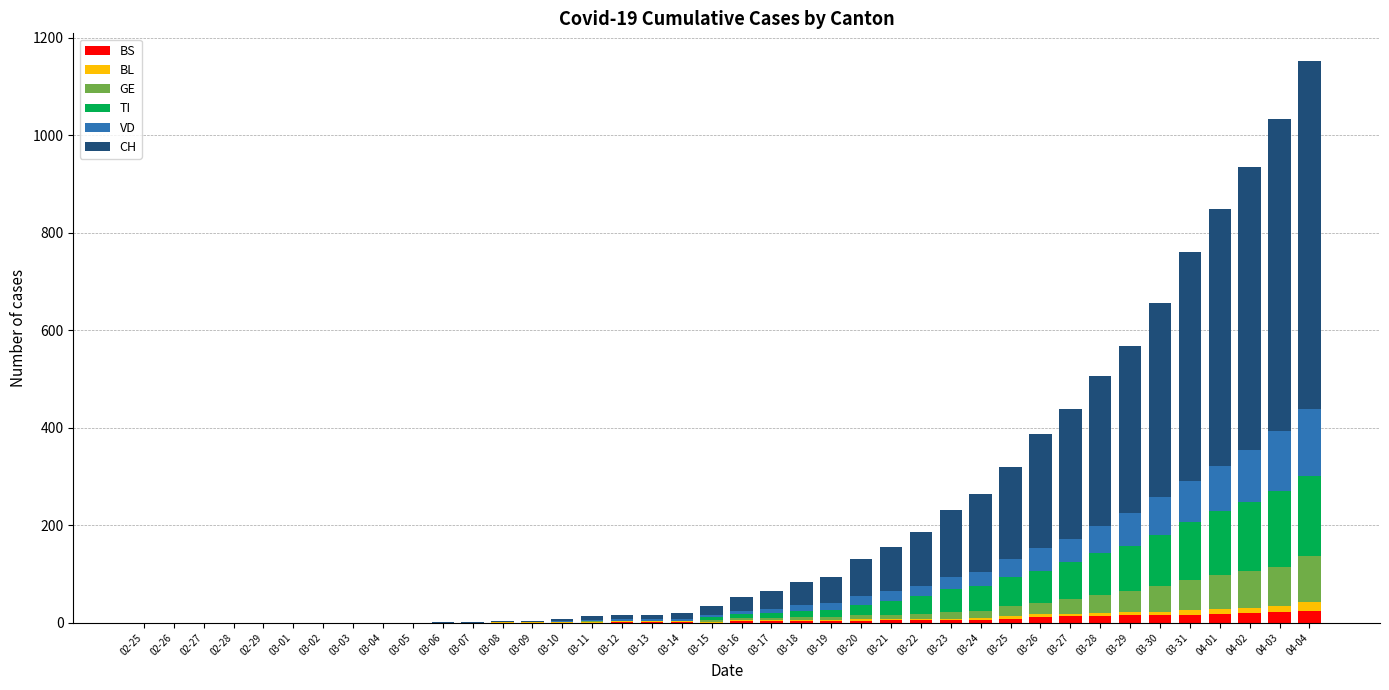

How many data points does each series have?

40